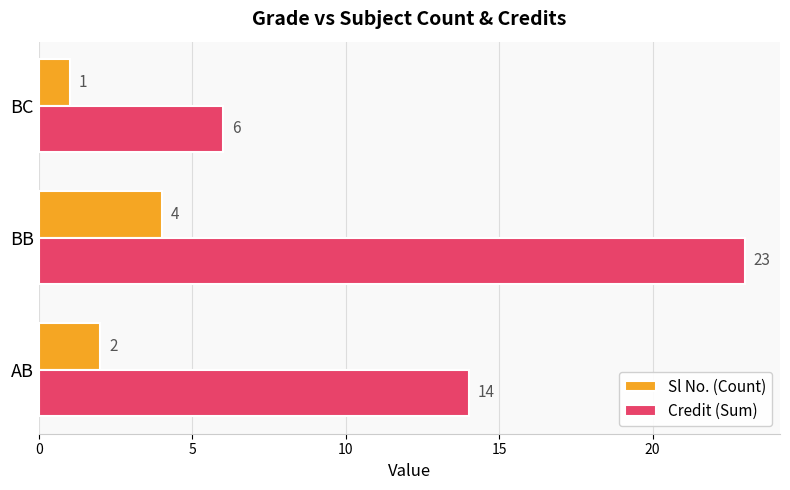

At which category is the sum across all series the highest?

BB